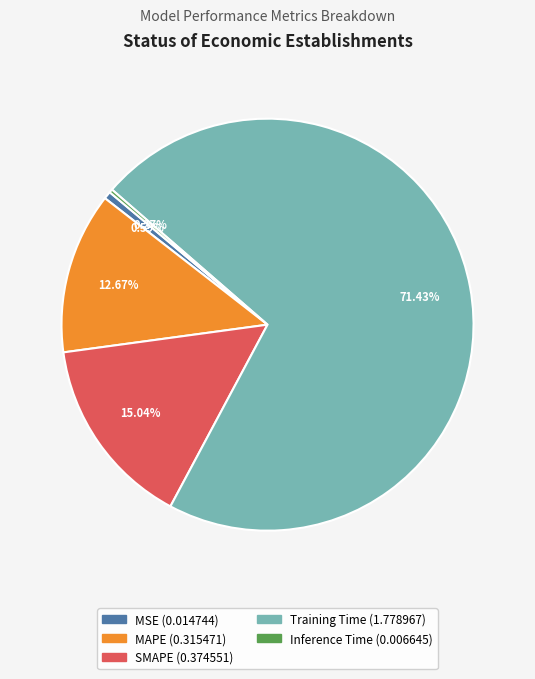

Which has a higher value, MAPE or Training Time?

Training Time